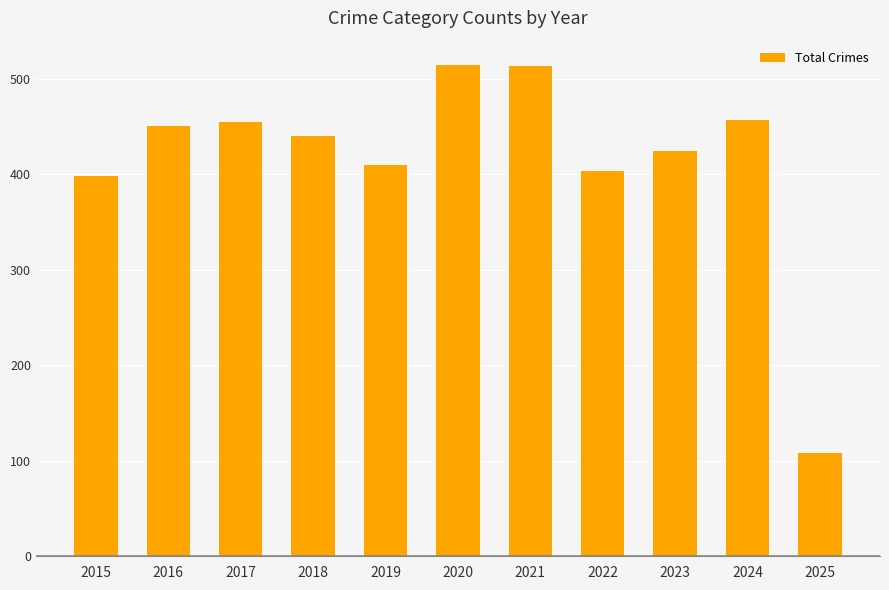

What is the sum of all values?

4572